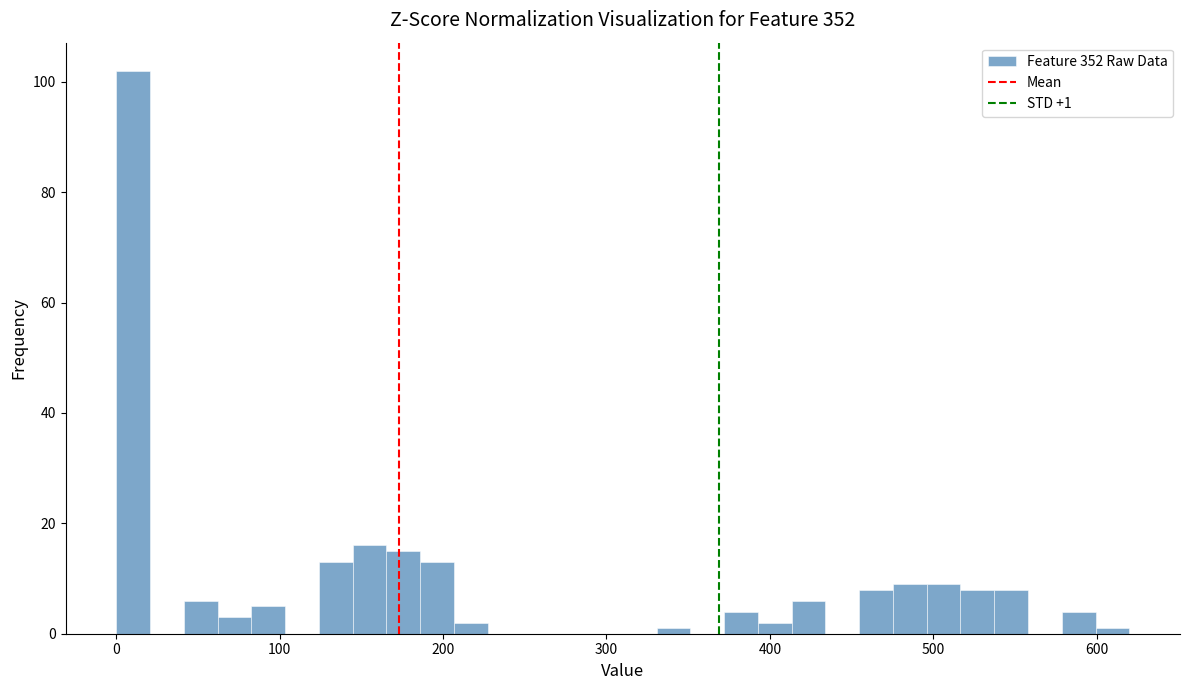

Read against the x-axis, roughly where is the centre of the tallest bar?

10